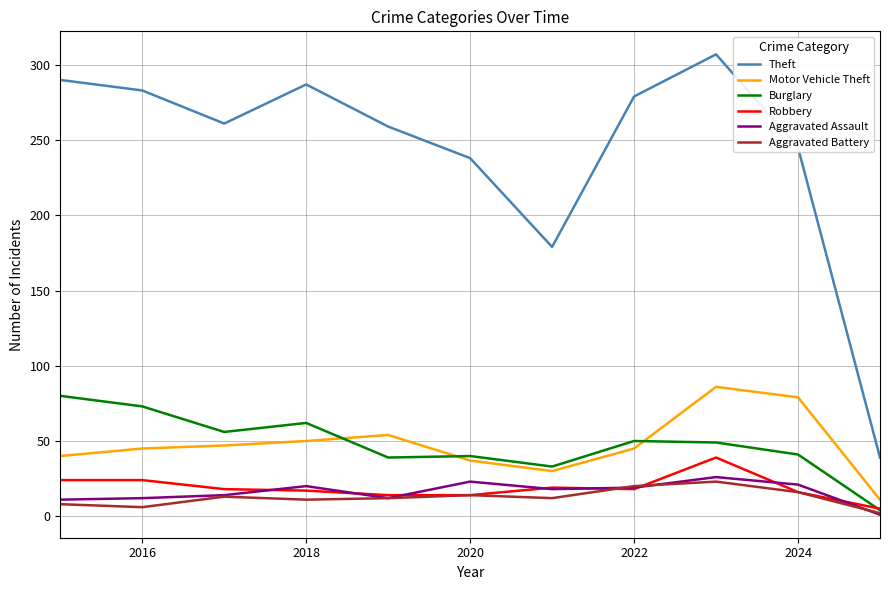

True or false: Theft and Aggravated Battery intersect in this chart.

False